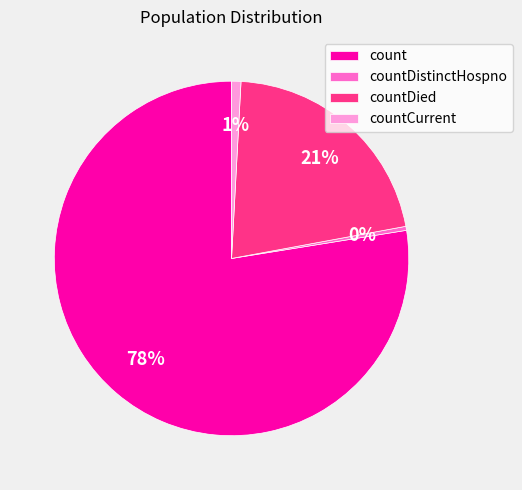

Which category has the biggest portion of the pie?

count